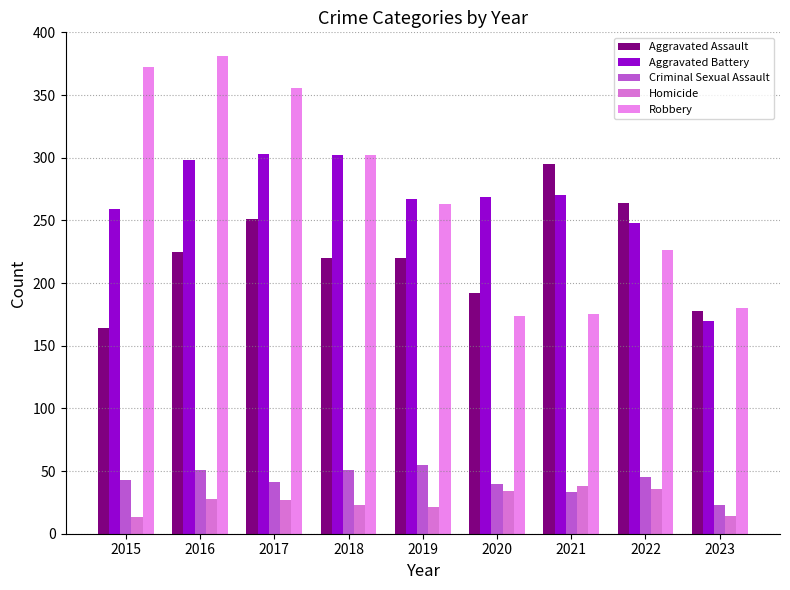

How many categories are shown in the chart?

9